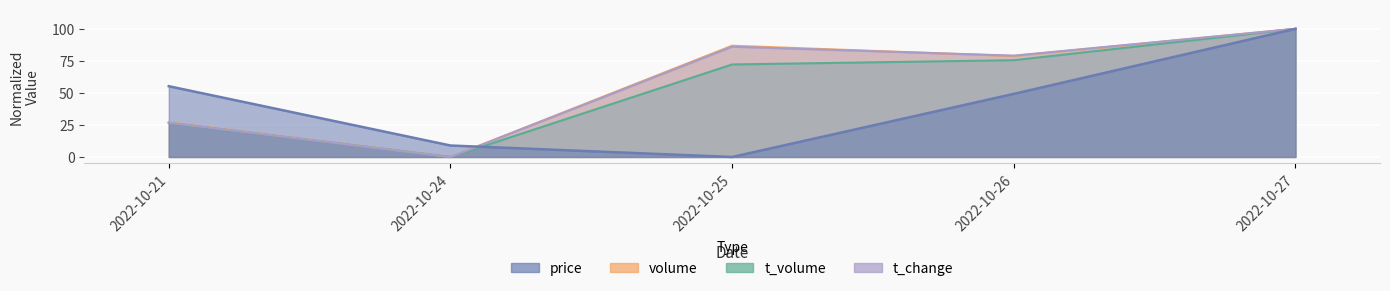

Reading right to left, what are all the values shown in this chart?

price: 2022-10-27=100.0	2022-10-26=49.3	2022-10-25=0.0	2022-10-24=9.0	2022-10-21=55.2
volume: 2022-10-27=100.0	2022-10-26=78.8	2022-10-25=86.8	2022-10-24=0.0	2022-10-21=27.1
t_volume: 2022-10-27=100.0	2022-10-26=75.5	2022-10-25=72.2	2022-10-24=0.0	2022-10-21=26.6
t_change: 2022-10-27=100.0	2022-10-26=79.1	2022-10-25=86.0	2022-10-24=0.0	2022-10-21=26.7